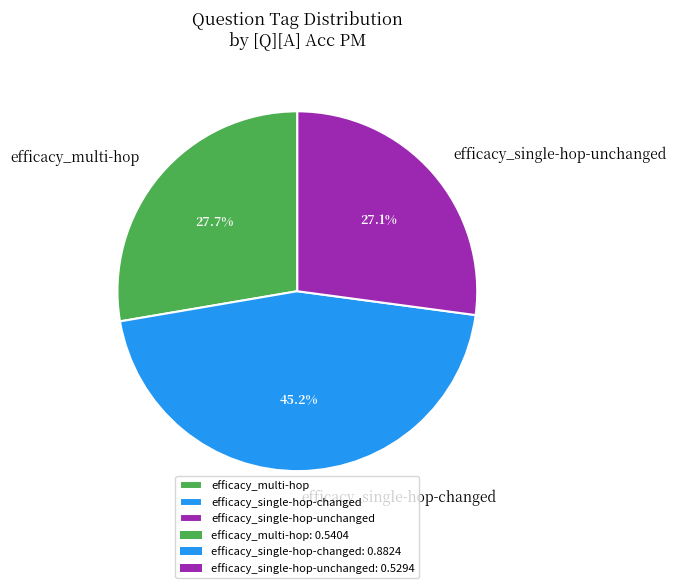

What percentage is the efficacy_single-hop-changed slice, to the nearest percent?

45%